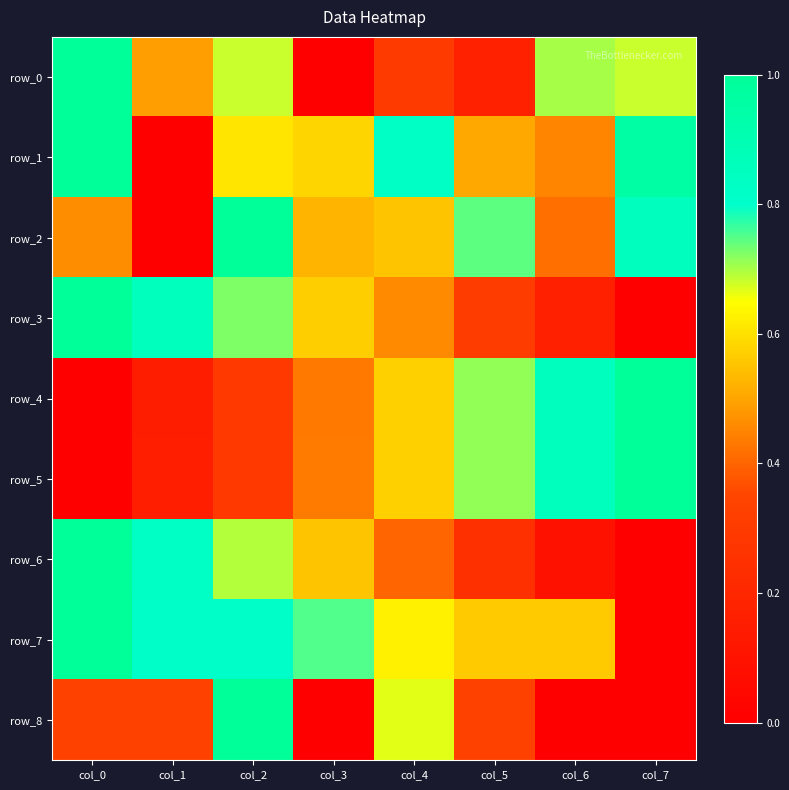

Which series has the largest total across all categories?

row_7